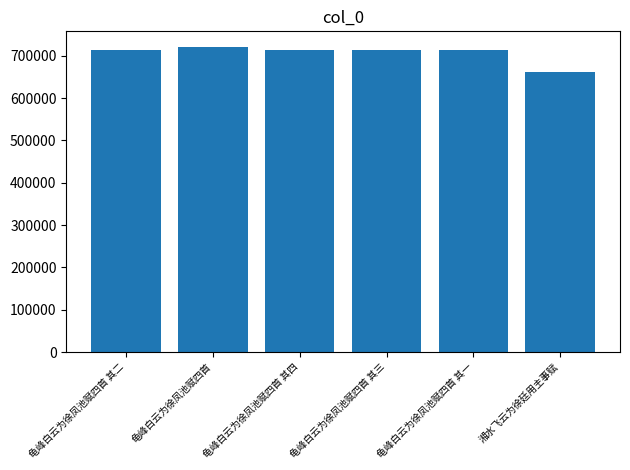

What is the label of the 3rd bar from the right?

龟峰白云为徐凤池赋四首 其三